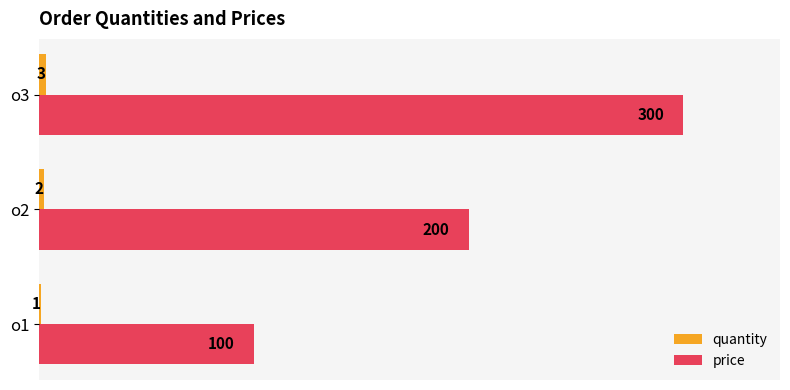

The value of price at o2 is 132. True or false?

False